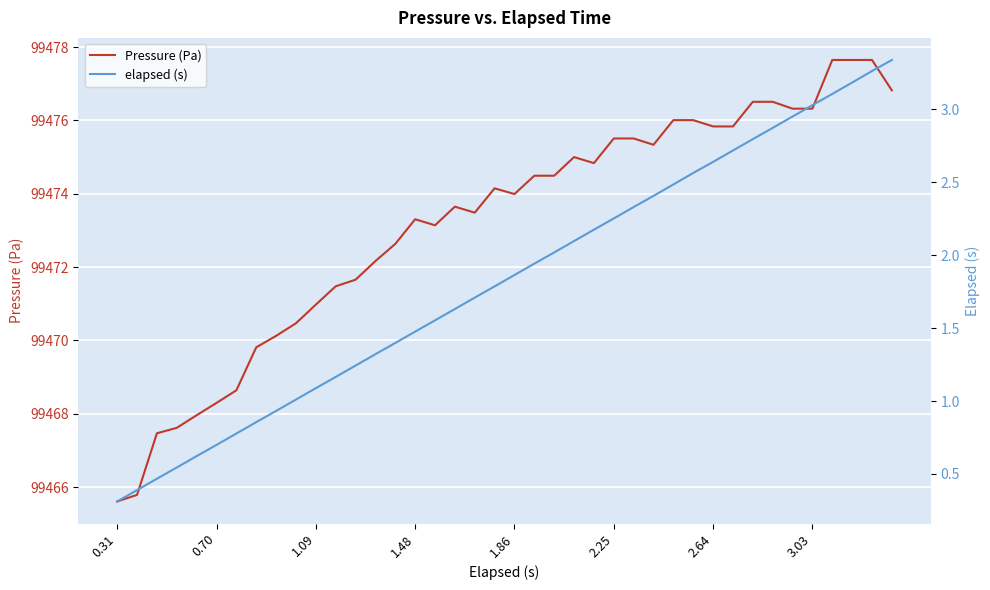

What is the lowest value of the Pressure (Pa) series?

99465.6